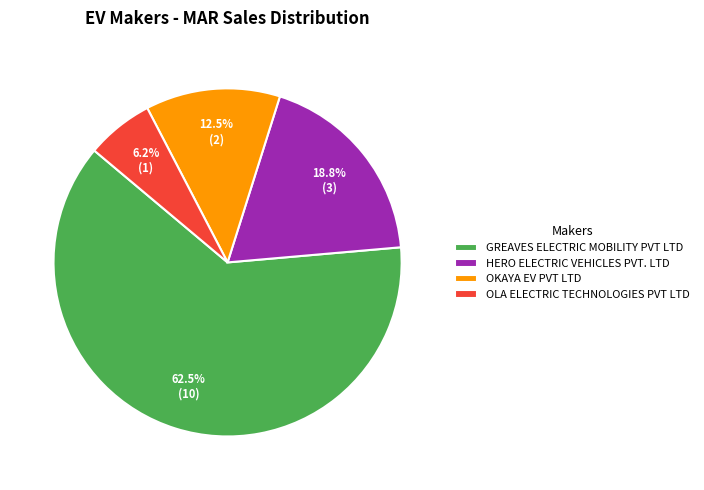

To the nearest percent, what is the difference between the HERO ELECTRIC VEHICLES PVT. LTD and OKAYA EV PVT LTD slice percentages?

6%